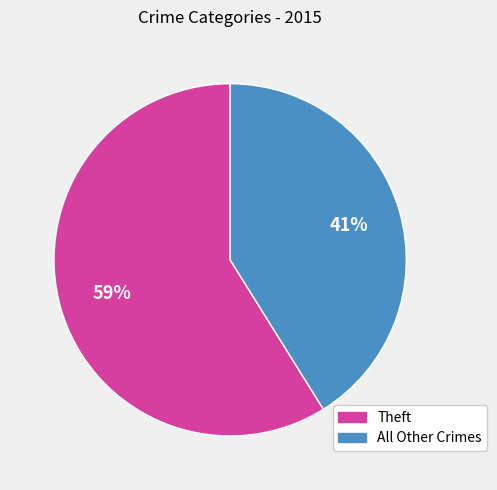

Is there any slice that represents more than half of the pie?

Yes